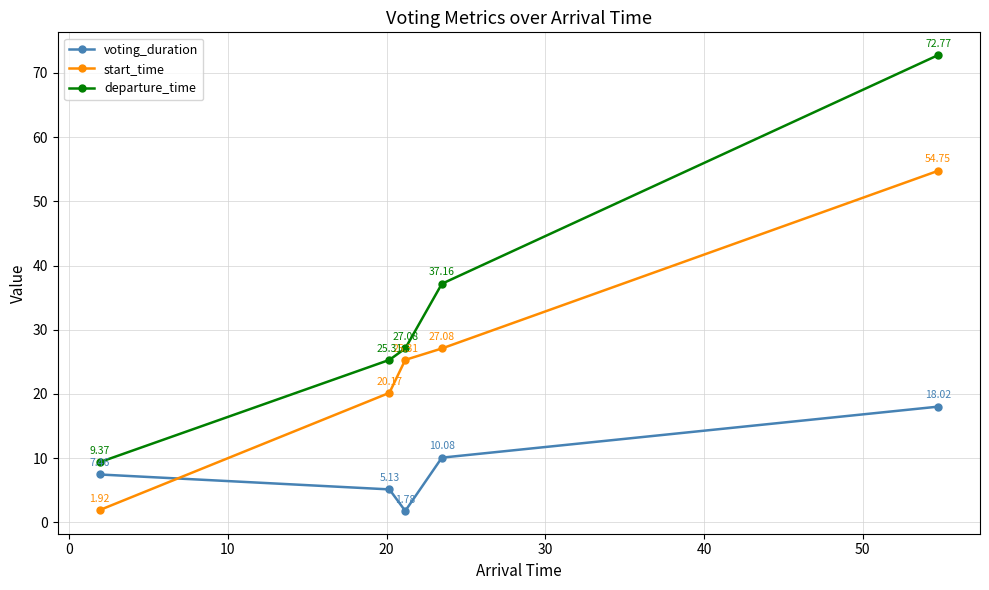

Rank the series by their average value, from lowest to highest.

voting_duration, start_time, departure_time